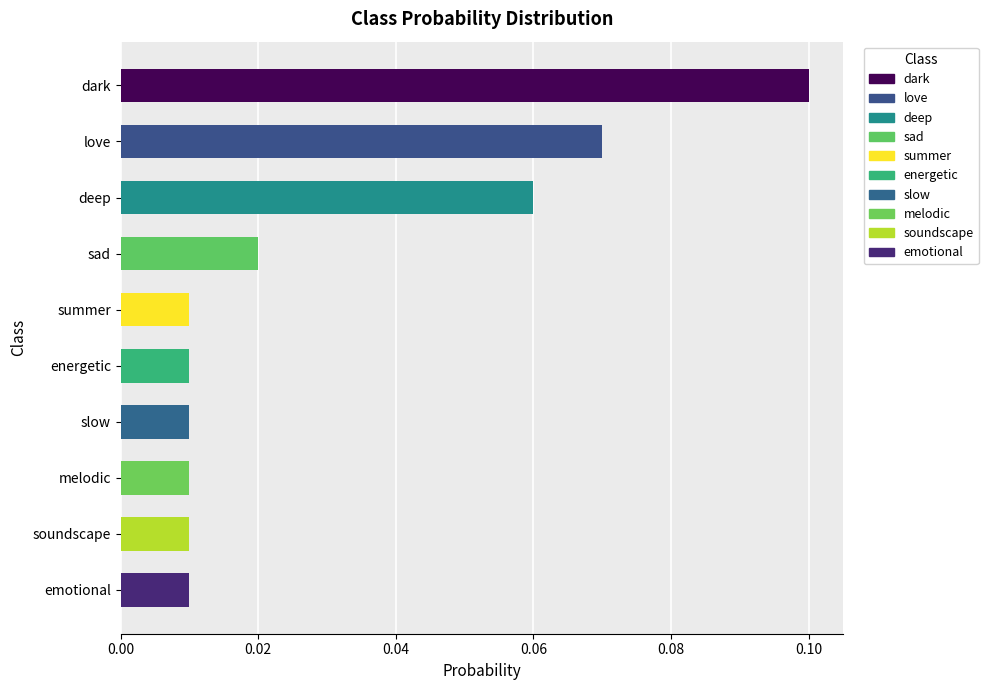

Which label corresponds to the largest value in the chart?

dark